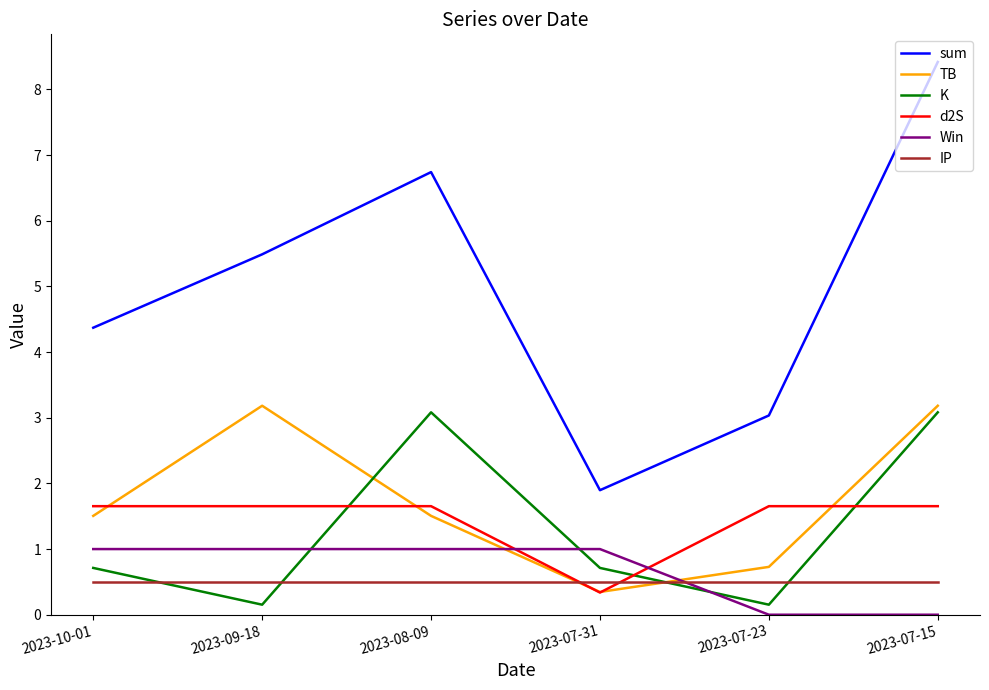

What is the average value of the IP series?

0.5